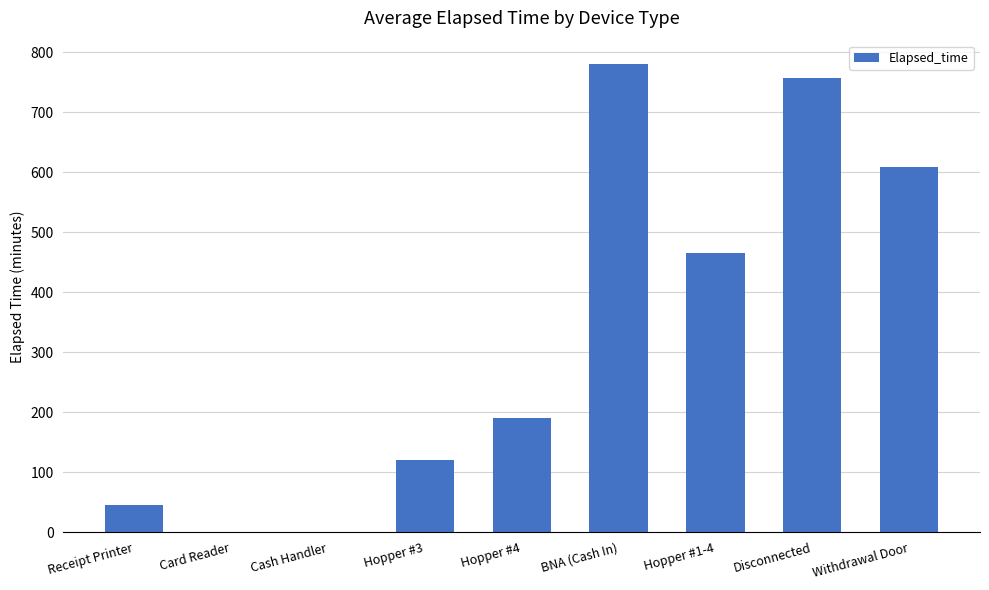

What is the sum of all values?

2968